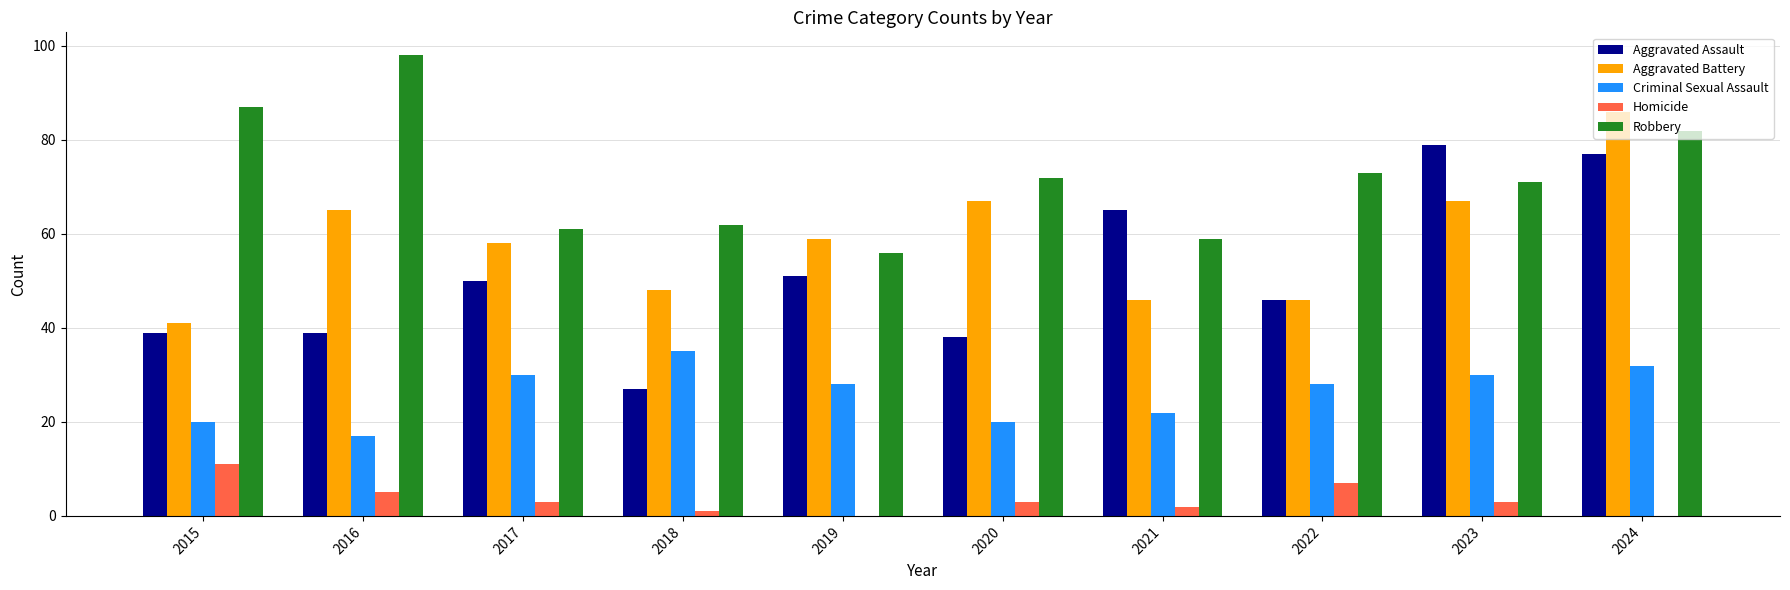

What is the sum of all Robbery values?

721